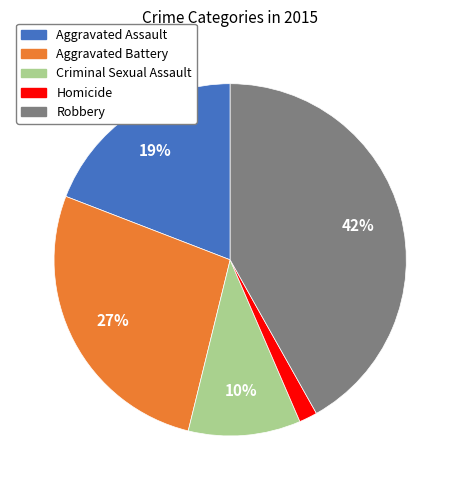

To the nearest percent, what percentage of the pie is Aggravated Assault?

19%